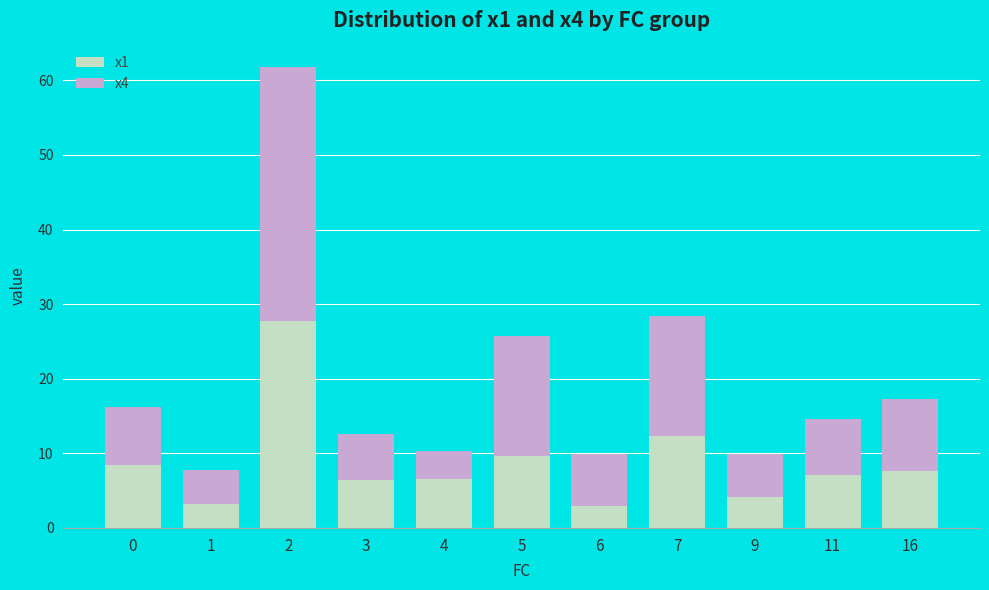

At which label is x1 closest to 15?

7